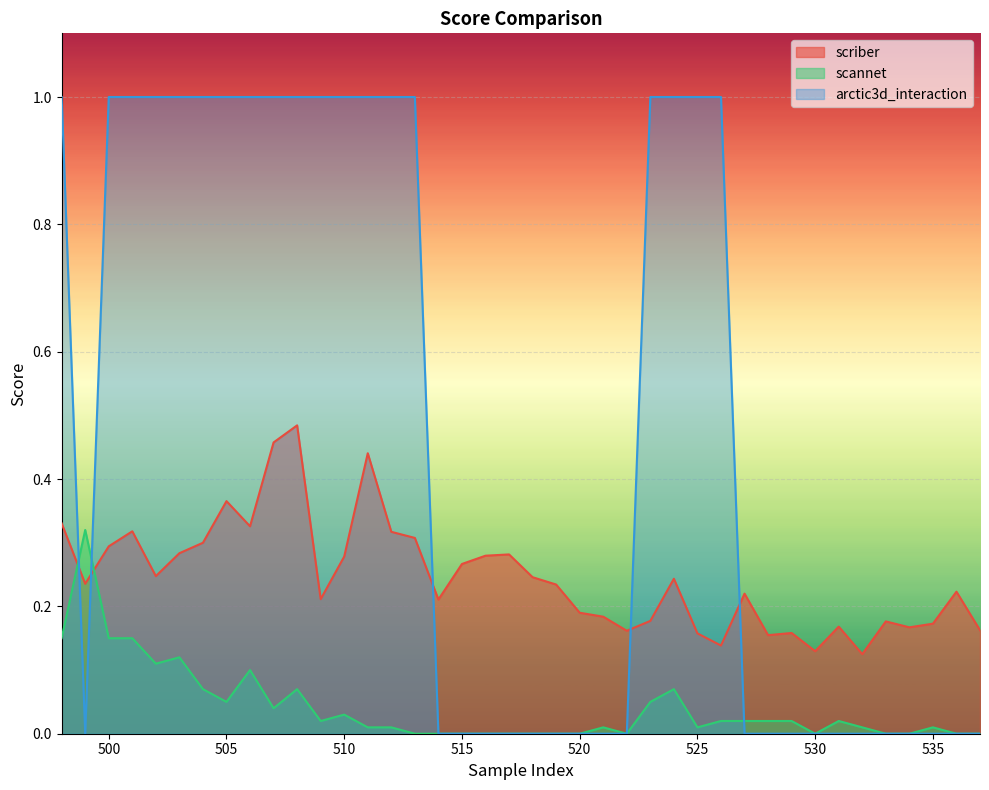

How many lines are shown in the chart?

3